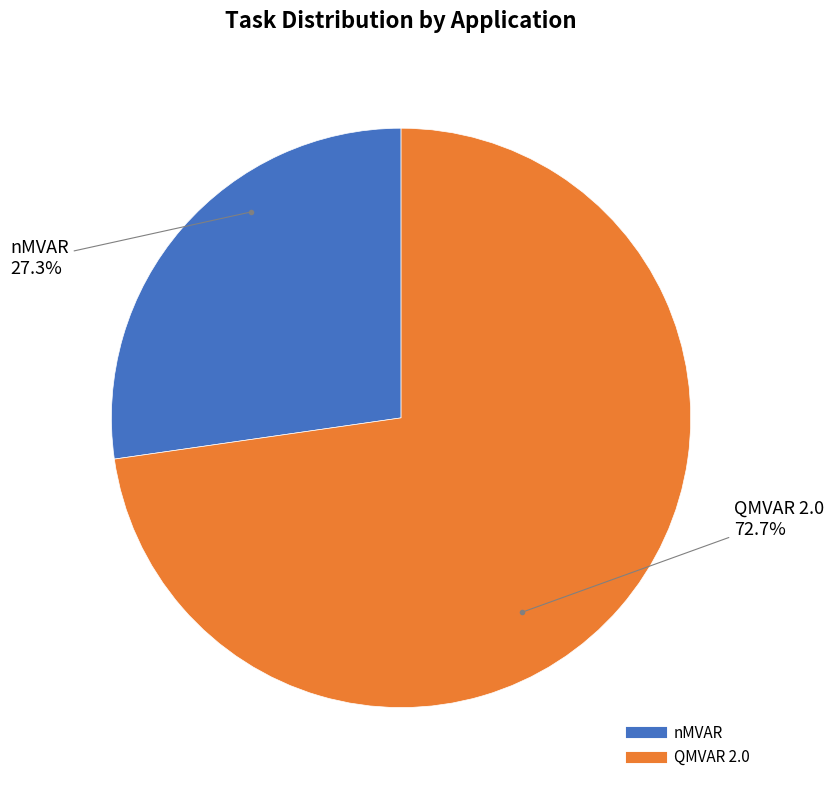

To the nearest percent, what is the difference between the QMVAR 2.0 and nMVAR slice percentages?

45%